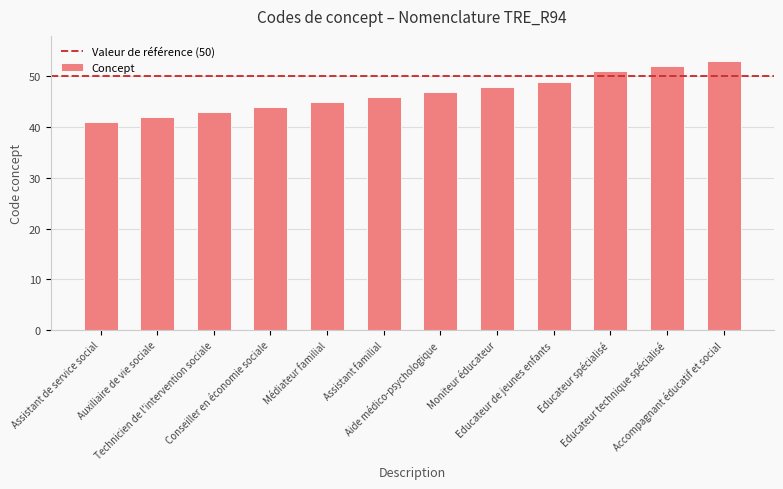

Reading left to right, list all the values displayed in this chart.

Assistant de service social=41	Auxiliaire de vie sociale=42	Technicien de l'intervention sociale=43	Conseiller en économie sociale=44	Médiateur familial=45	Assistant familial=46	Aide médico-psychologique=47	Moniteur éducateur=48	Educateur de jeunes enfants=49	Educateur spécialisé=51	Educateur technique spécialisé=52	Accompagnant éducatif et social=53